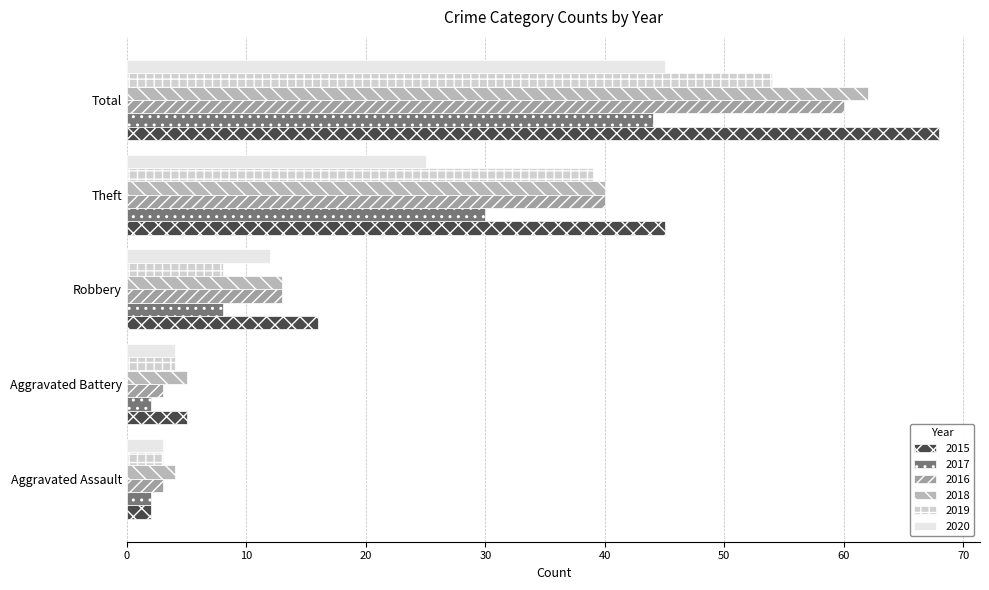

What is the highest value of the 2020 series?

45